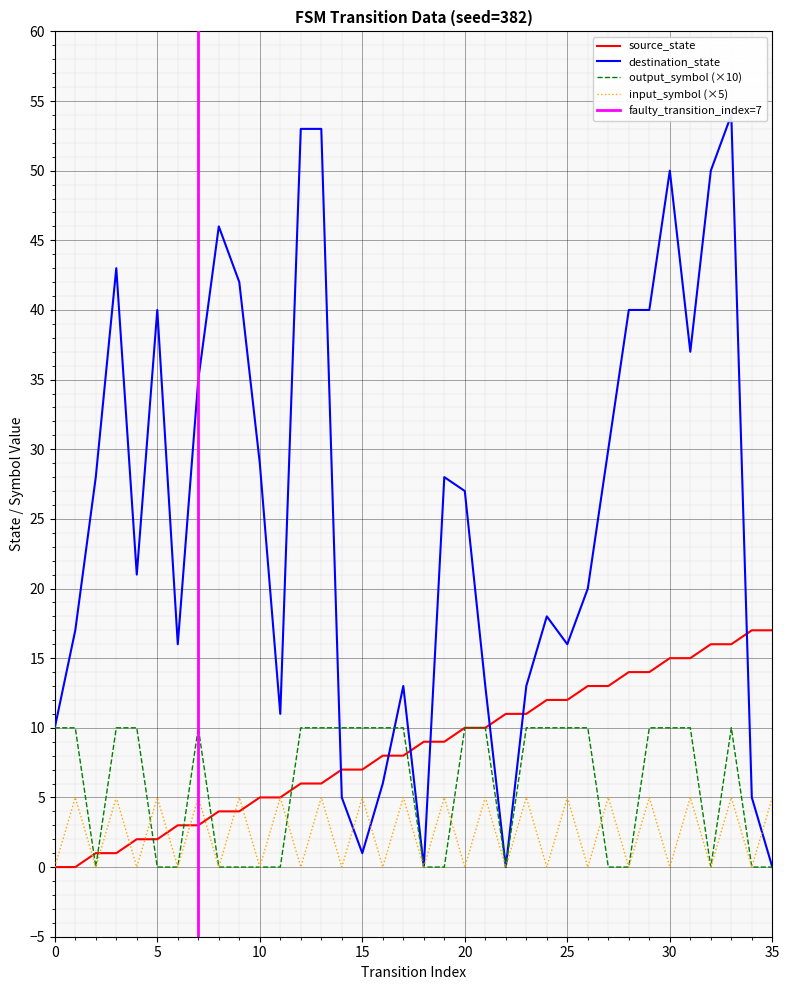

Between which two adjacent categories do input_symbol_encoded and output_symbol first intersect?

4 and 5